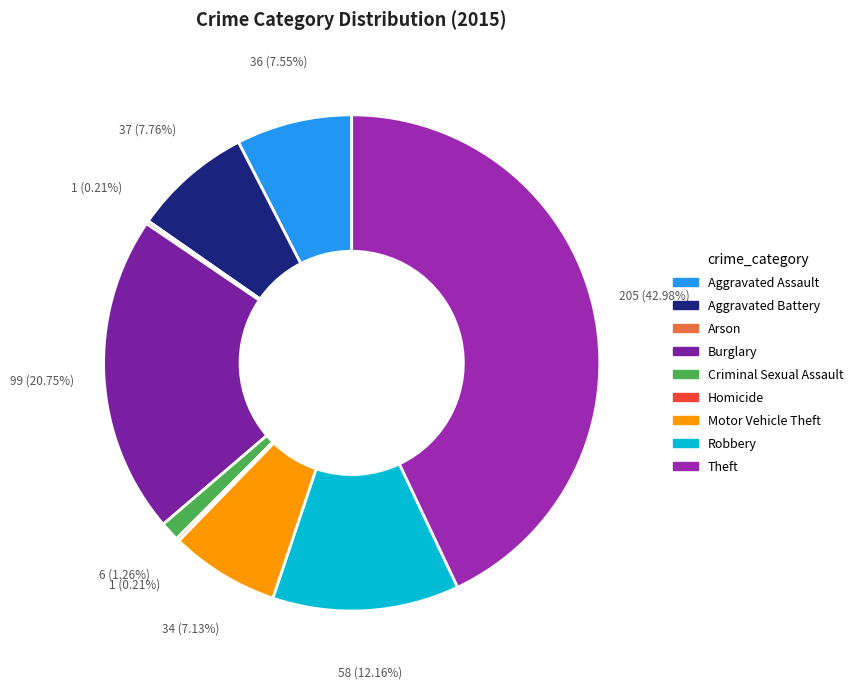

Which category has the smallest portion of the pie?

Arson